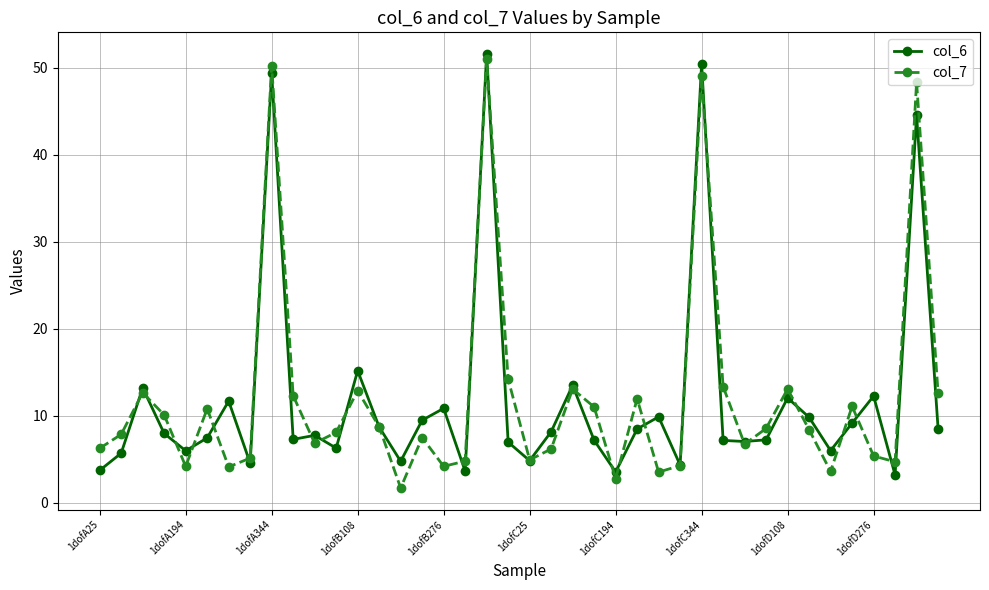

What is the value of the col_7 point at the 12th from the left?

8.1